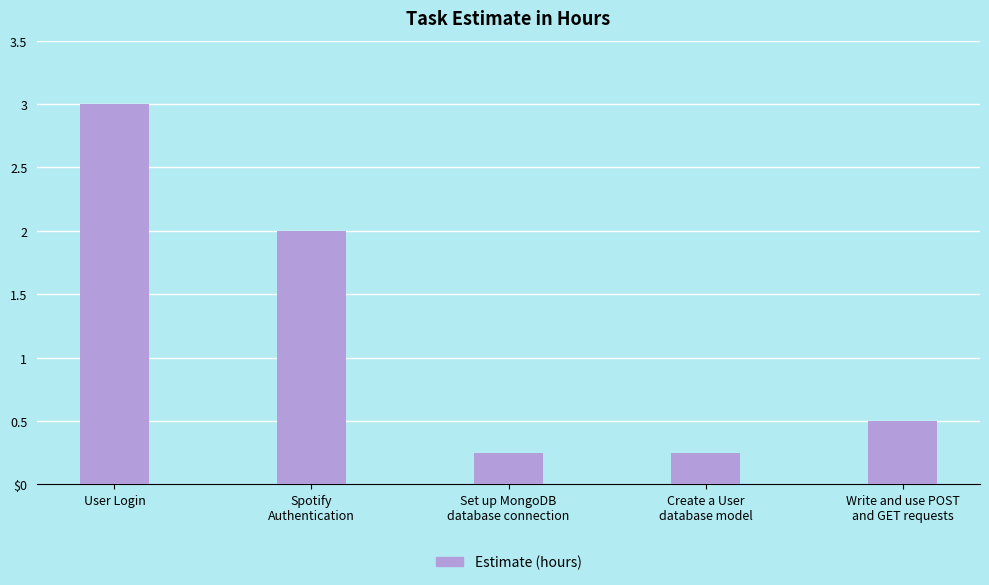

Are the bars horizontal?

No